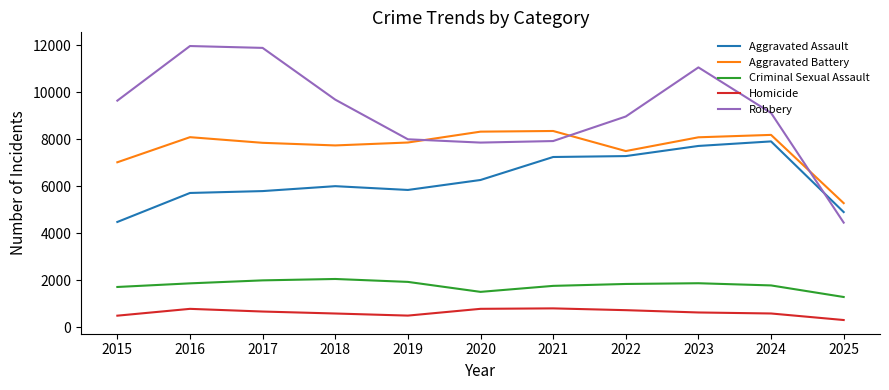

What is the approximate value of Aggravated Assault at 2018?

6002